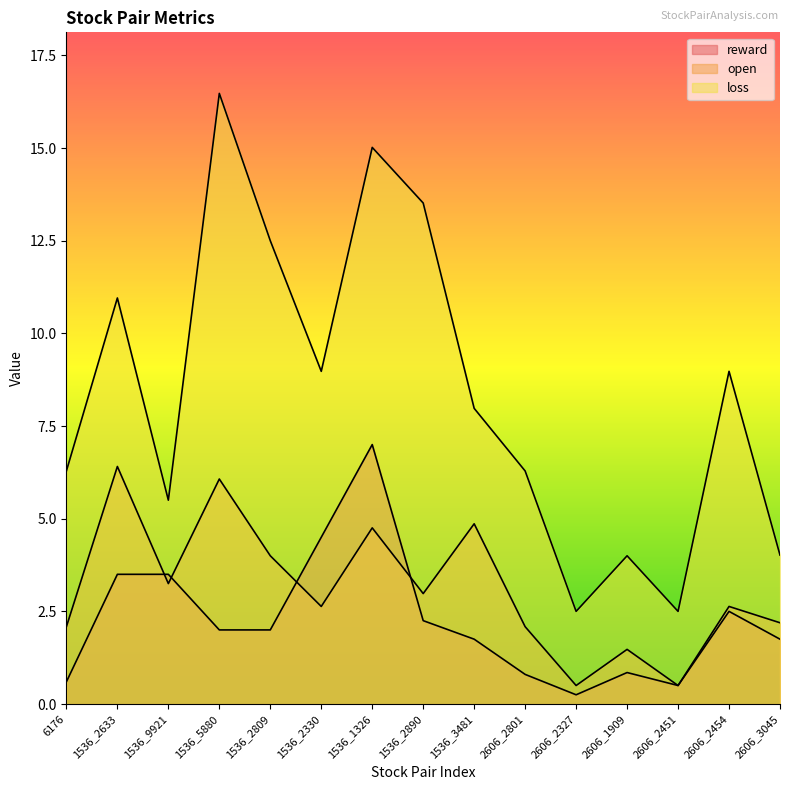

What is the label of the 4th point from the left?

1536_5880